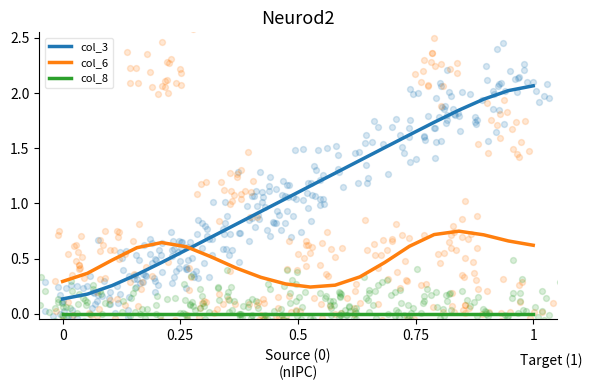

Which series has the largest Y range (max minus min)?

col_3